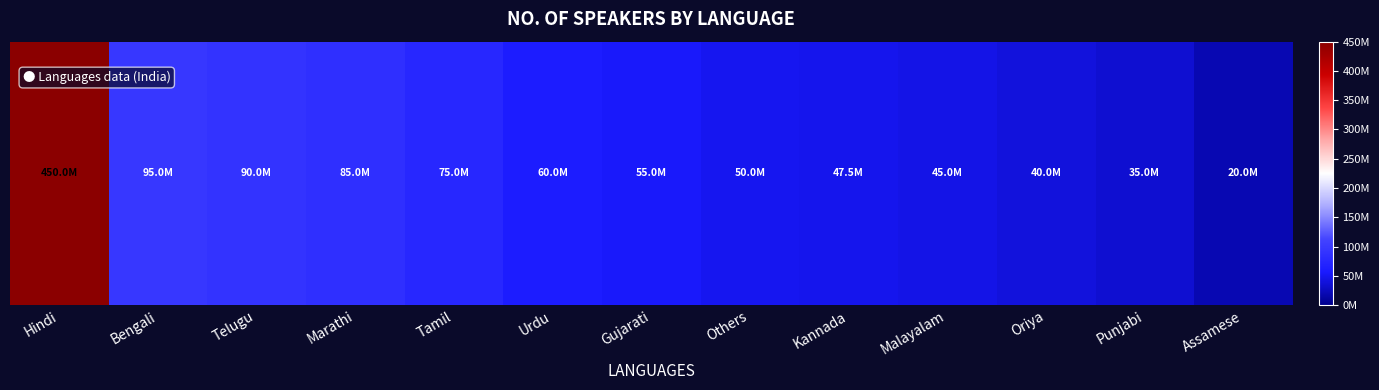

Reading left to right, what are all the values shown in this chart?

Hindi=450000000	Bengali=95000000	Telugu=90000000	Marathi=85000000	Tamil=75000000	Urdu=60000000	Gujarati=55000000	Others=50000000	Kannada=47500000	Malayalam=45000000	Oriya=40000000	Punjabi=35000000	Assamese=20000000